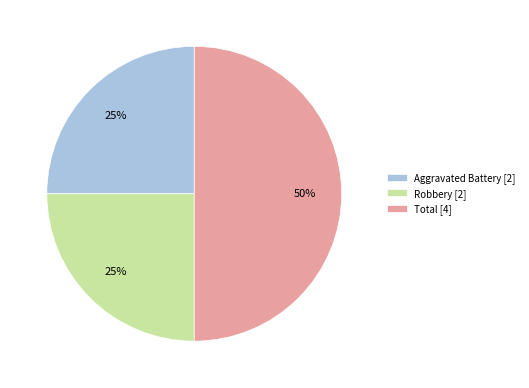

Is Aggravated Battery [2] the majority of the pie?

No